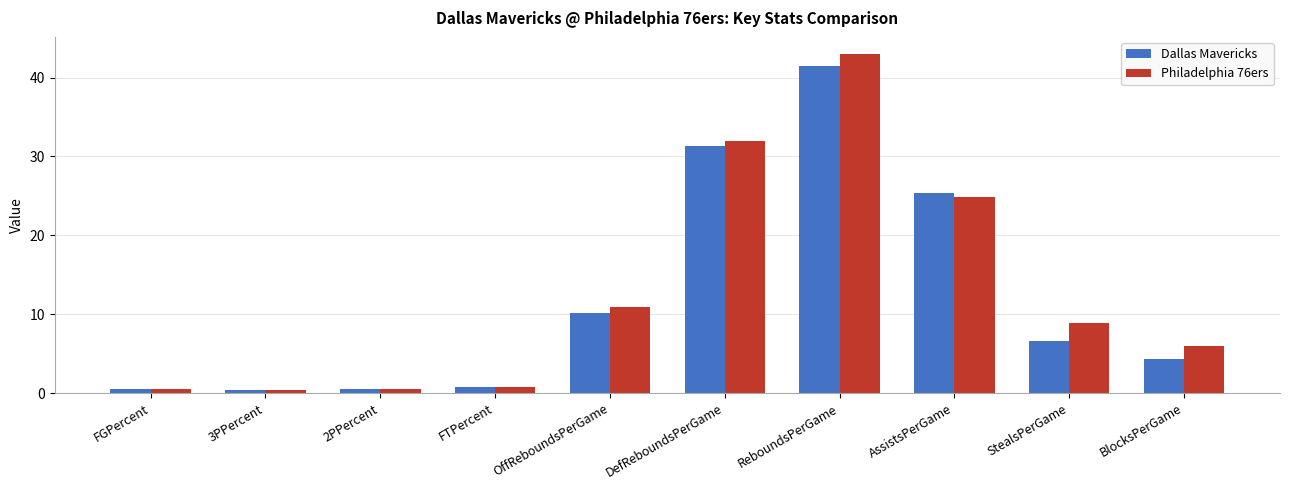

Where is Dallas Mavericks nearest to the value 20?

AssistsPerGame